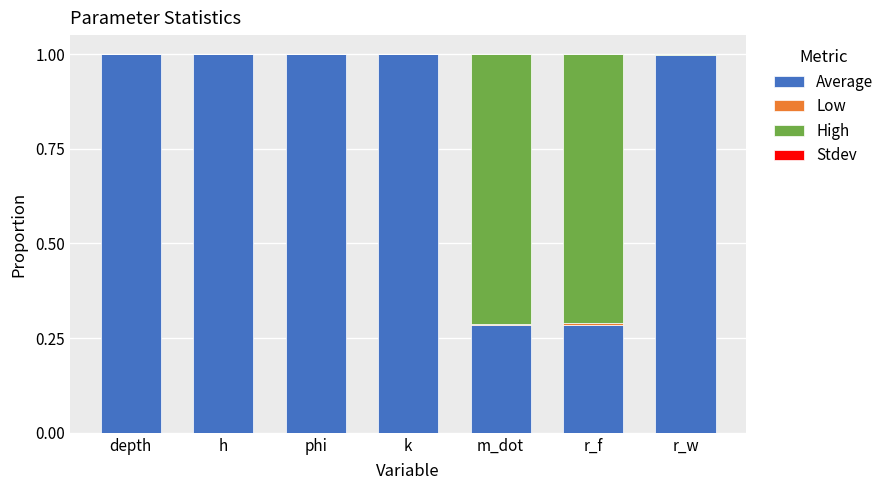

What is the total value across all series at phi?

1.0